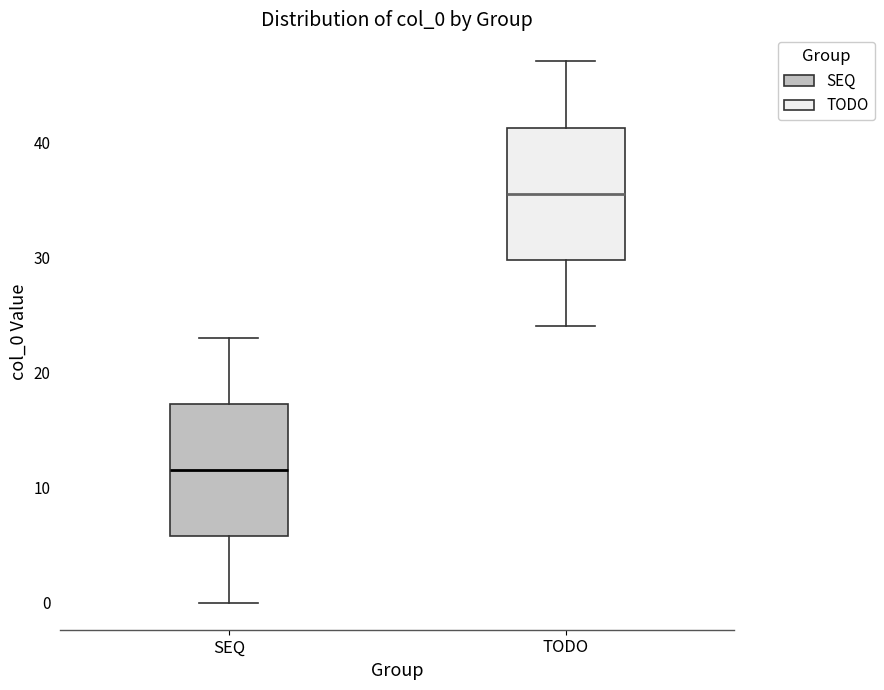

Reading left to right, transcribe this box plot: for each box, give where its median line is, the range the box spans, and where its two whiskers end, as read against the y-axis. The values are not printed on the chart, so give them approximately, as read against the axis.

SEQ: median 12, box 6 to 17, whiskers 0 to 23
TODO: median 36, box 30 to 41, whiskers 24 to 47